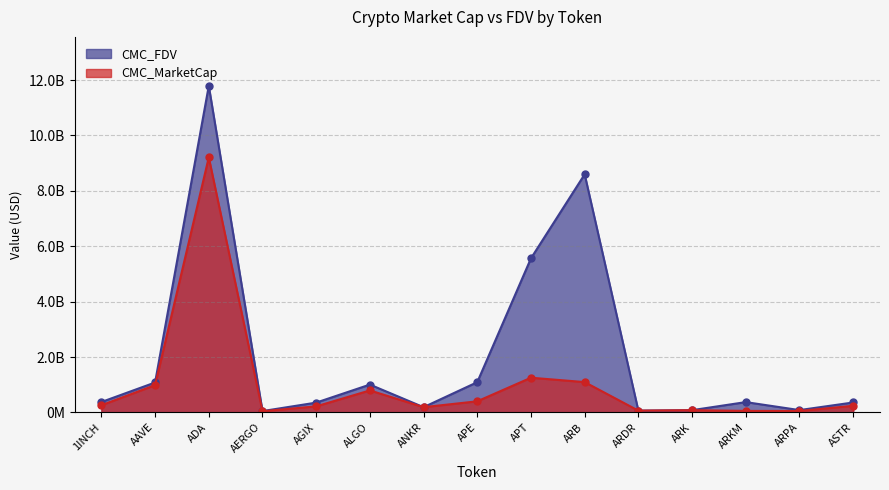

What is the value of the CMC_MarketCap point at the 2nd from the left?

986140989.1